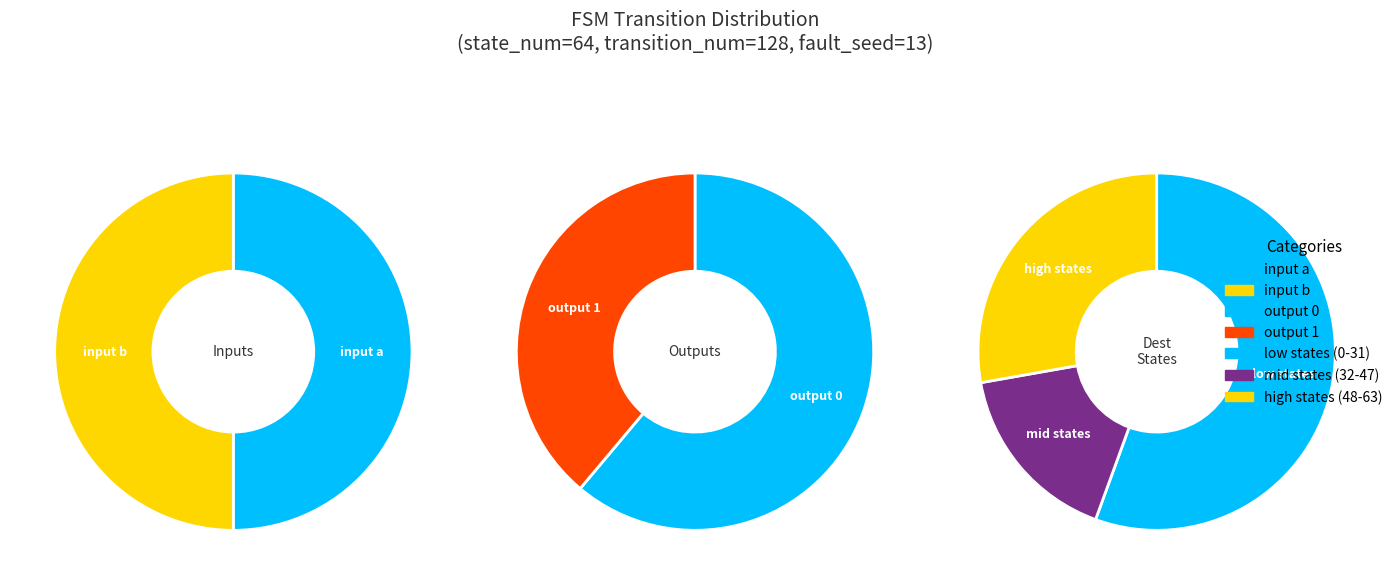

Do 7 and 34 together represent more than half of the pie?

No